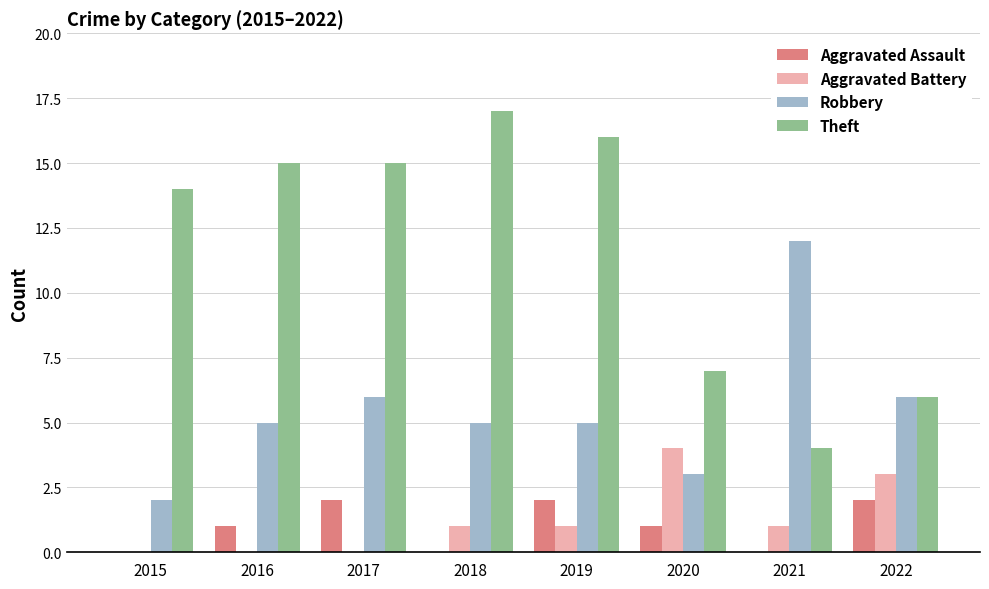

Is the value of Aggravated Battery at 2020 greater than the value of Aggravated Assault at 2017?

Yes